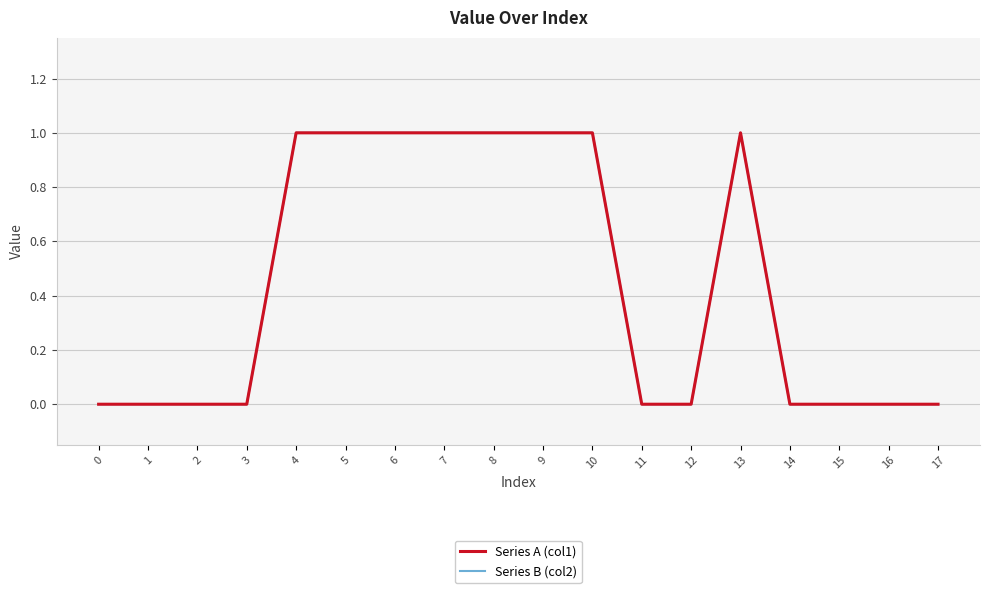

Is this an area chart (filled region under the line)?

No